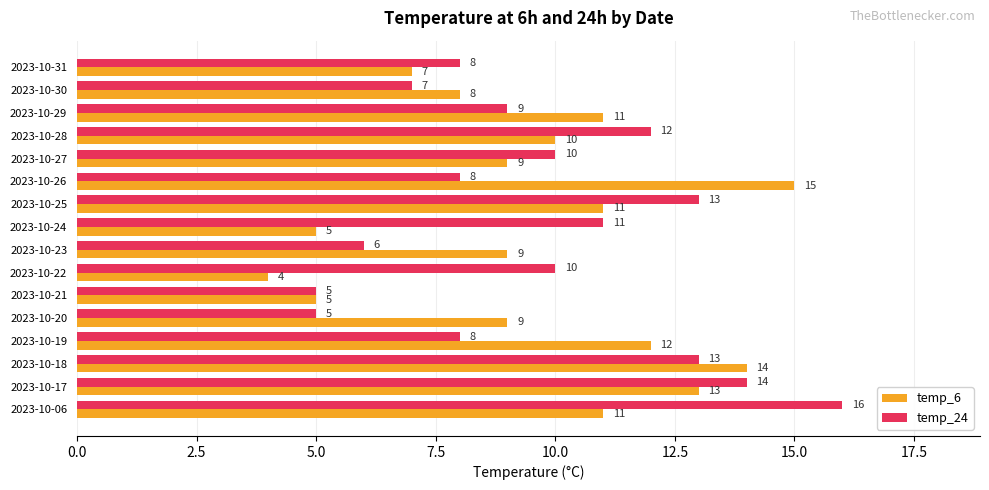

What is the sum of all temp_24 values?

155